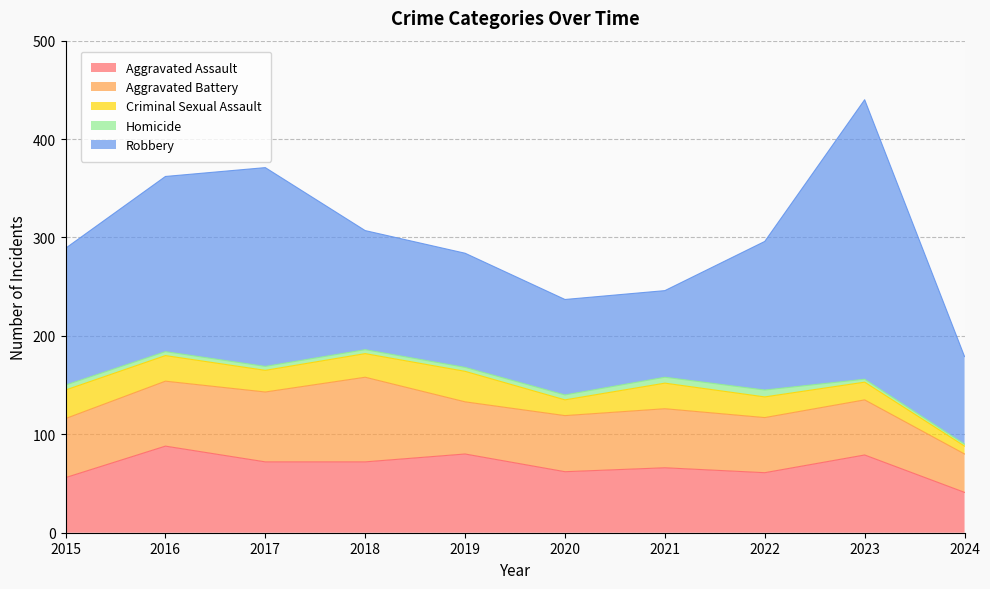

At how many categories does at least one series exceed 90?

8